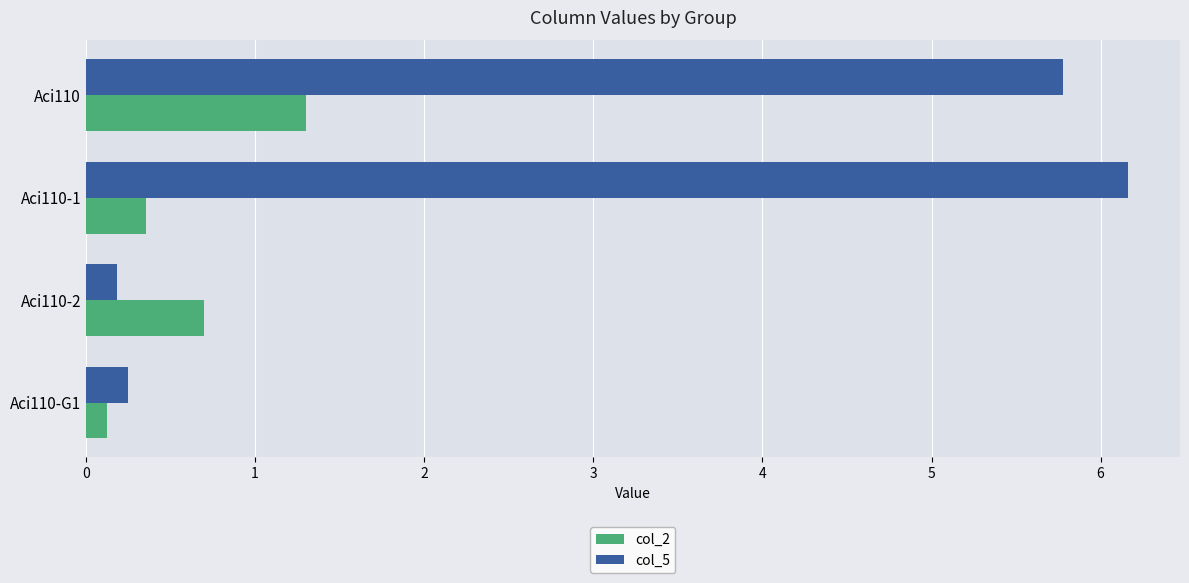

What is the average value of the col_2 series?

0.6